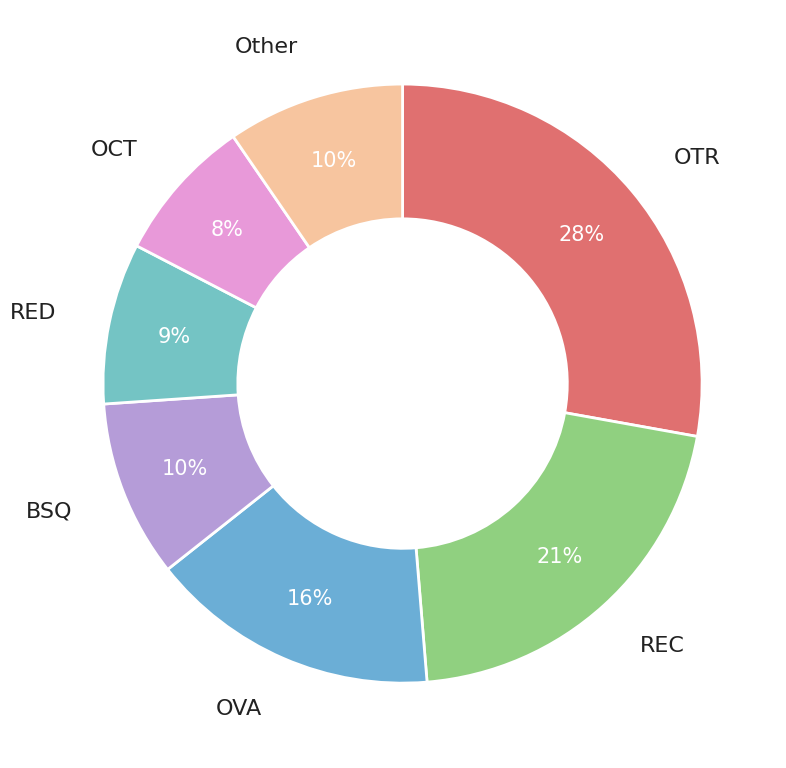

How many slices are in this pie chart?

7